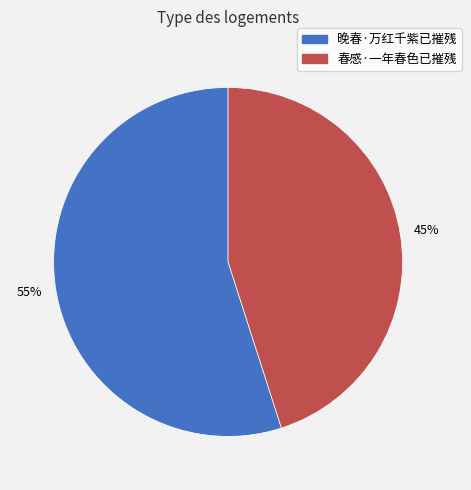

Is it true that 晚春·万红千紫已摧残 is 55% of the pie?

True